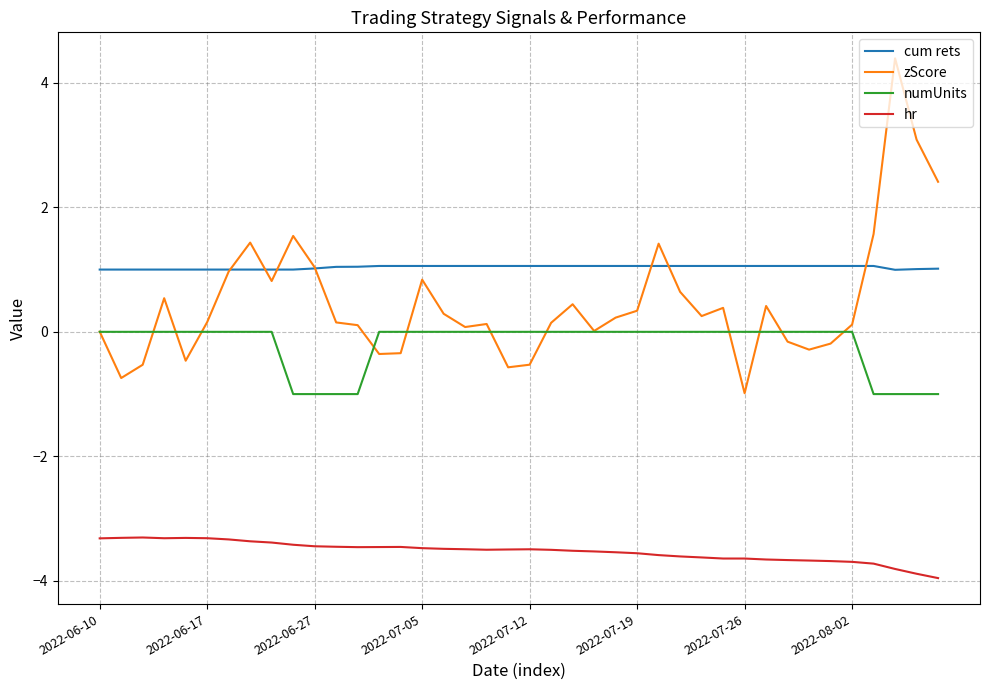

Which series has the widest spread of values?

zScore